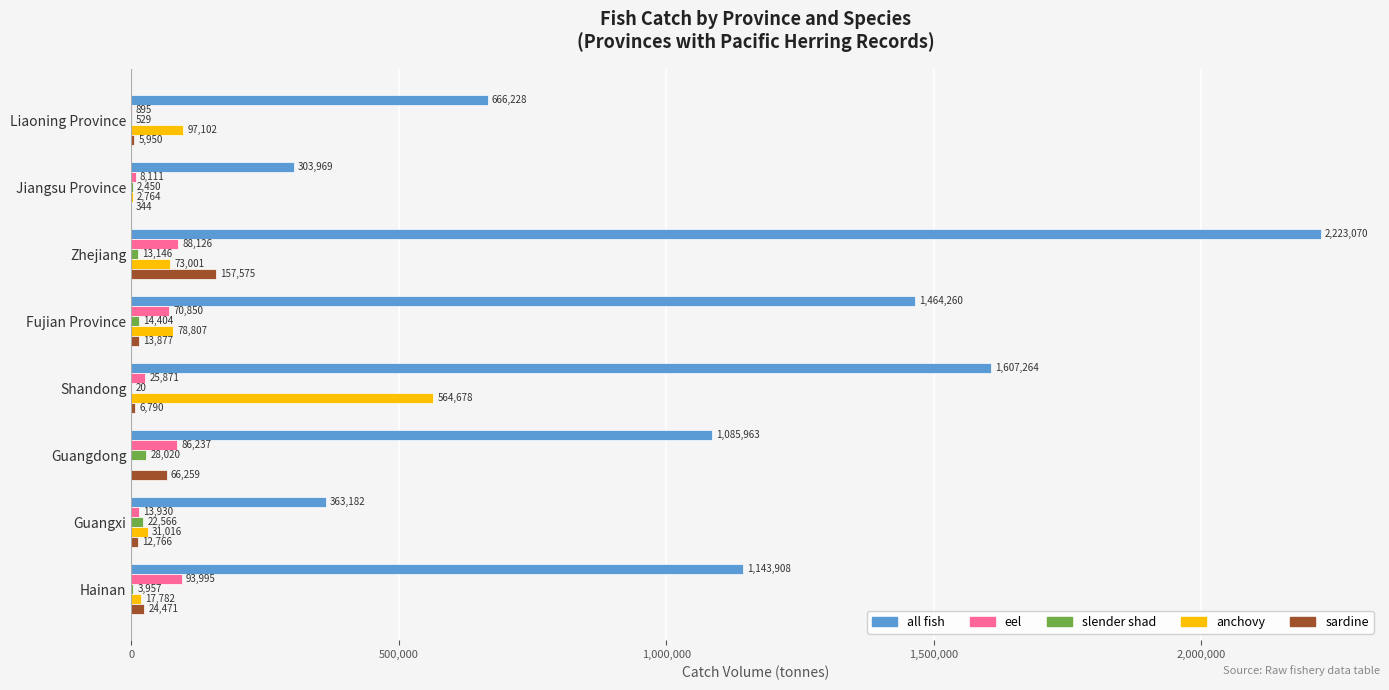

What is the highest value of the sardine series?

157575